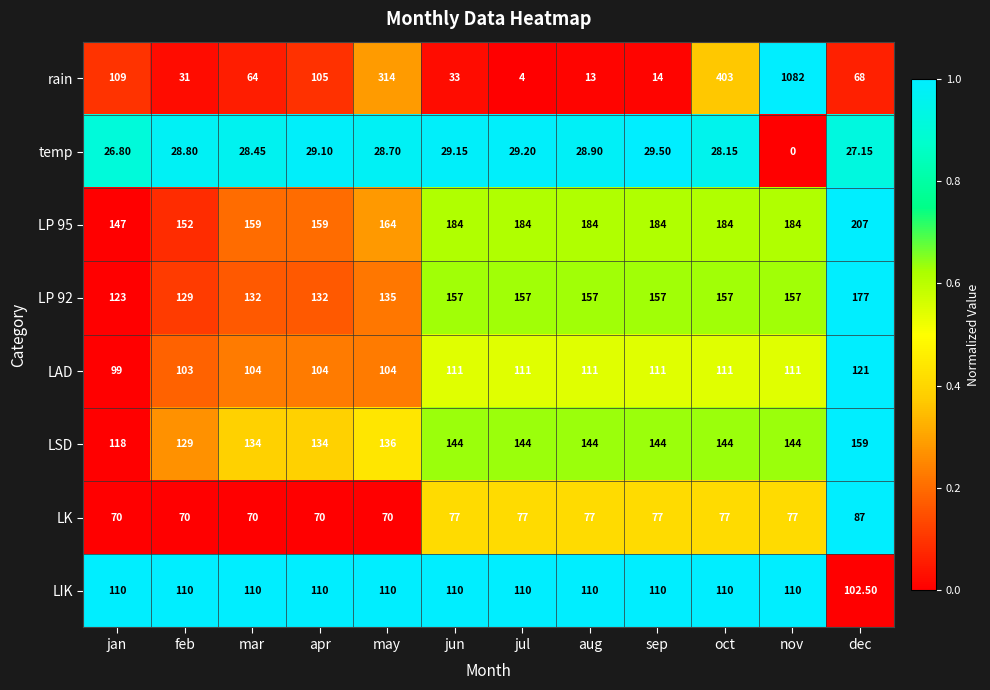

Which series changed the most between mar and oct?

rain